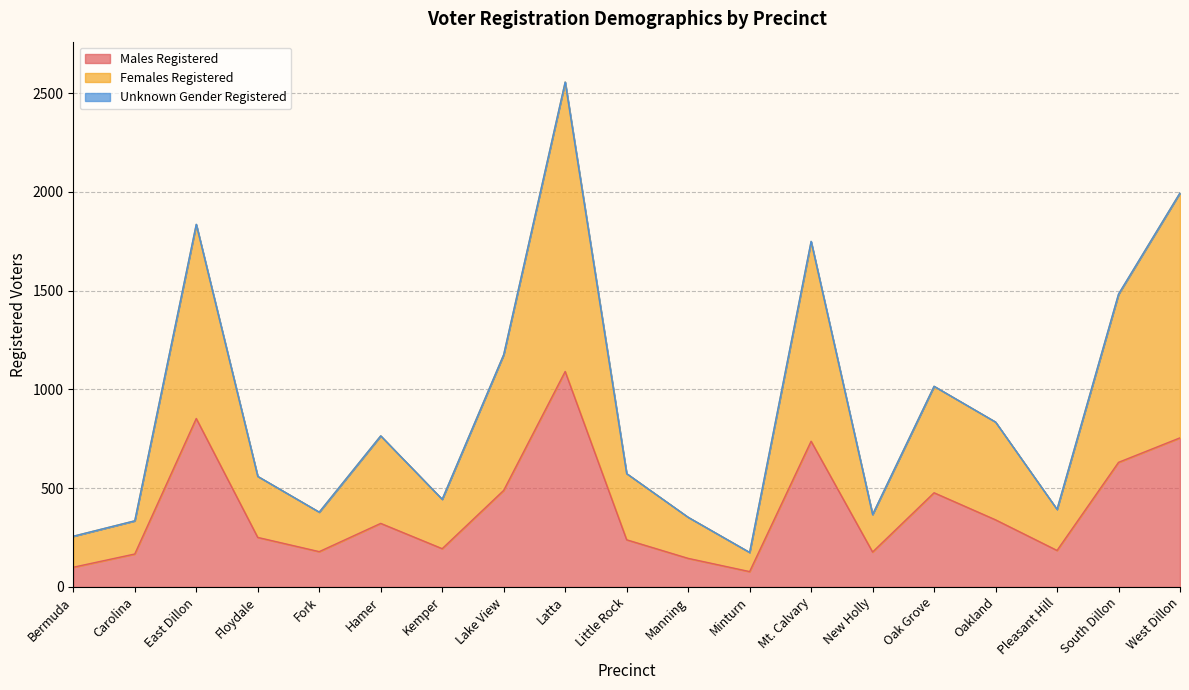

True or false: Males Registered and Females Registered intersect in this chart.

False